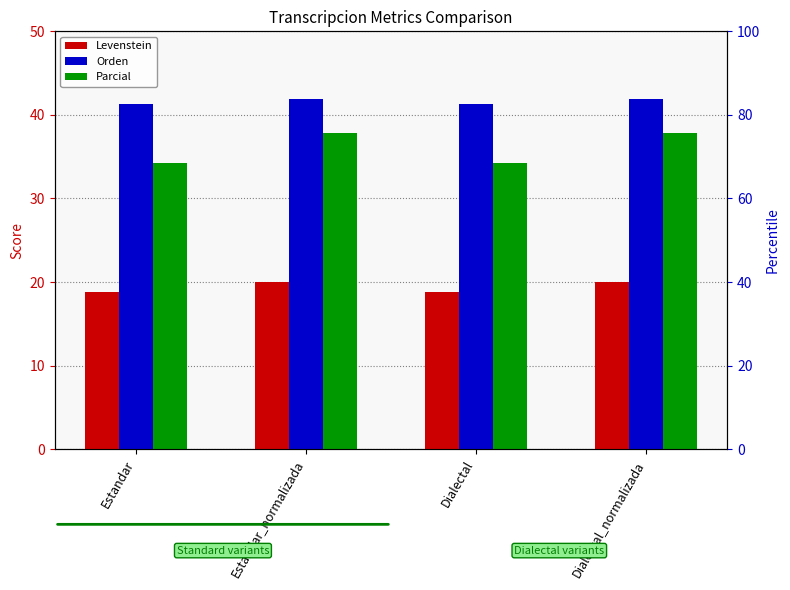

Rank the categories by Parcial value from highest to lowest.

Estandar_normalizada, Dialectal_normalizada, Estandar, Dialectal